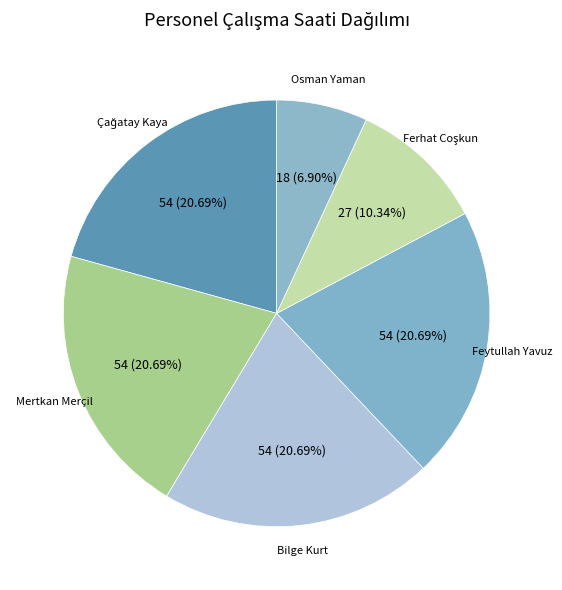

Count the number of slices in the pie.

6